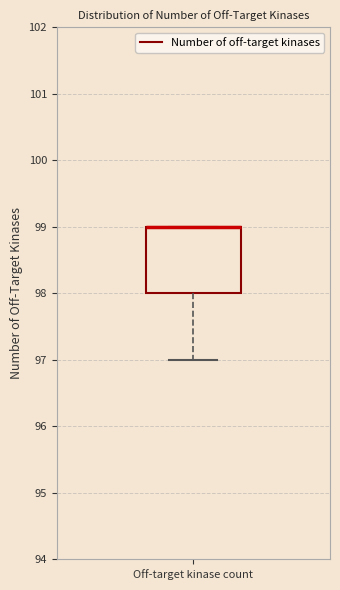

Read this box plot against the y-axis: the position of the median line, the range covered by the box, and the ends of both whiskers. The values are not printed on the chart, so give them approximately, as read against the axis.

median 99 (drawn on the box's upper edge), box 98 to 99, whiskers 97 to 99